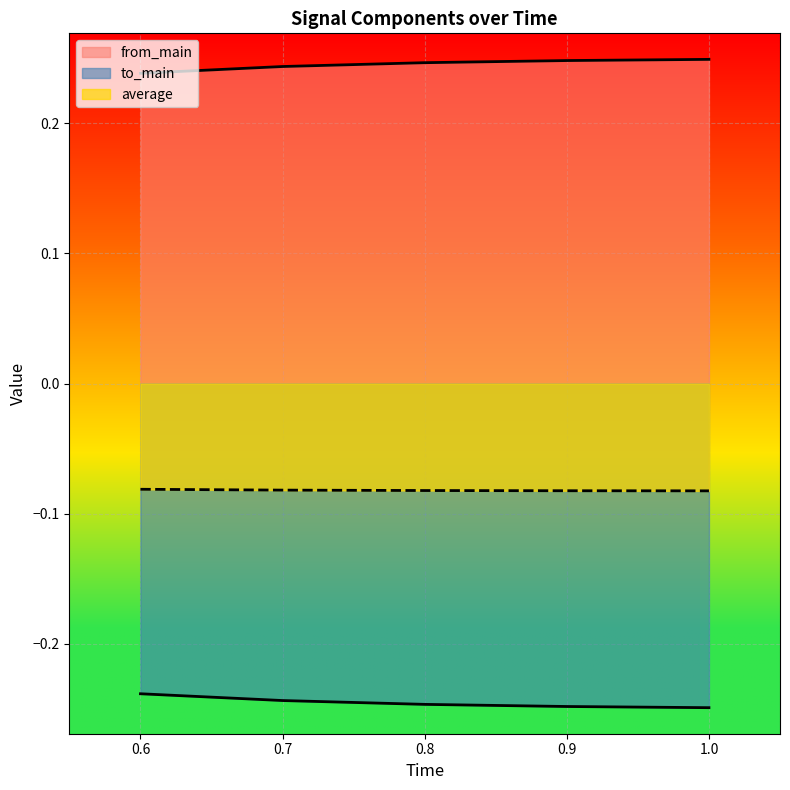

The from_main series shows 0.2 at 0.6. True or false?

True